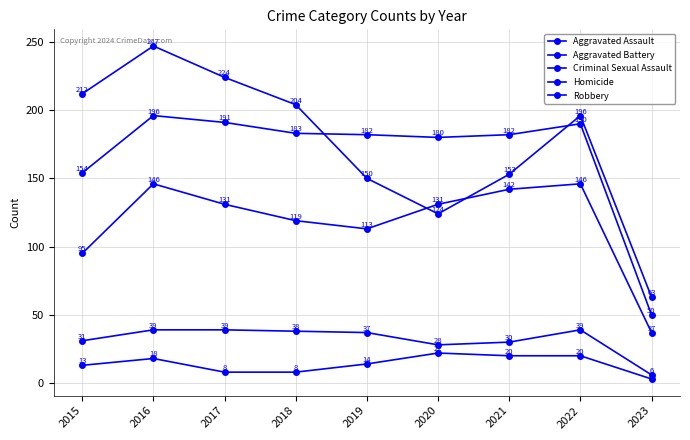

What is the average value of the Criminal Sexual Assault series?

32